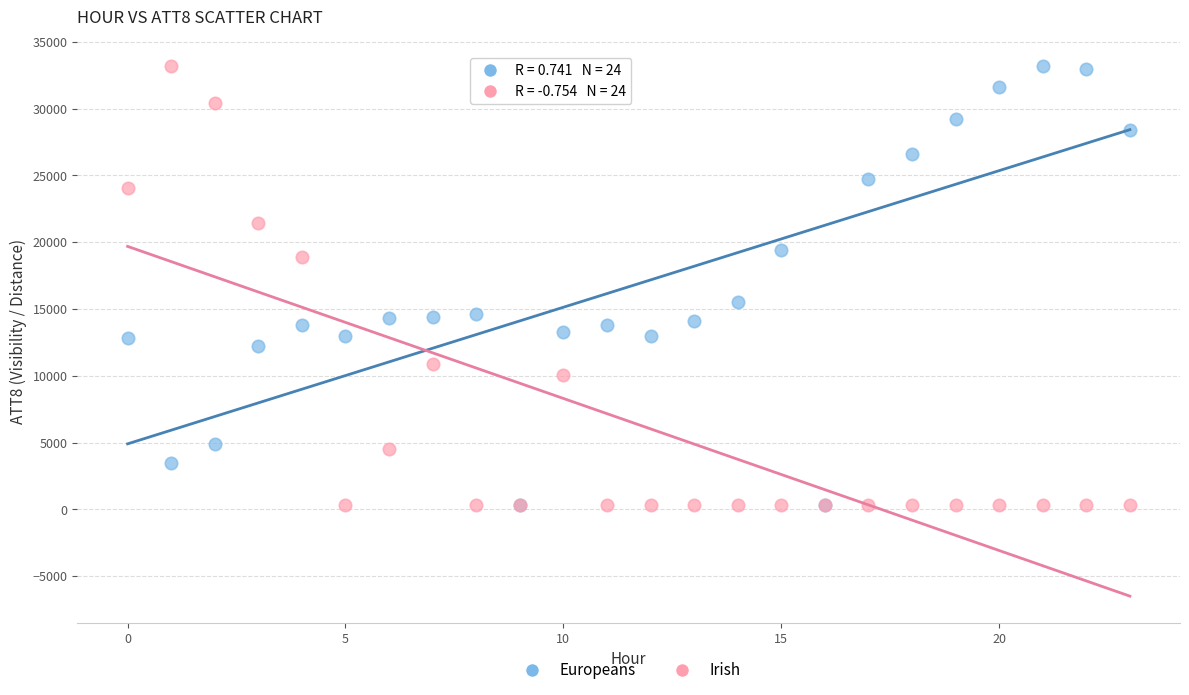

In the Irish series, what Y value is closest to 16750?

18922.6